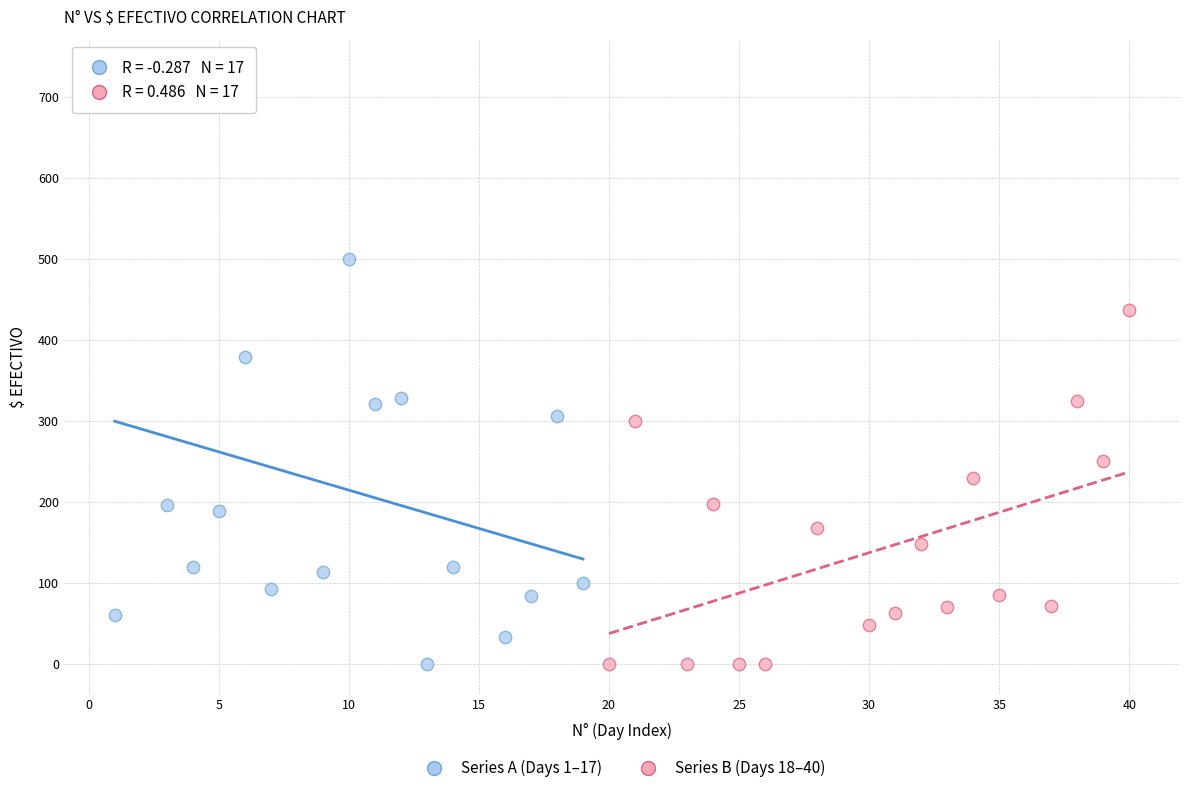

Which series has the largest Y range (max minus min)?

Series A (Days 1–17)